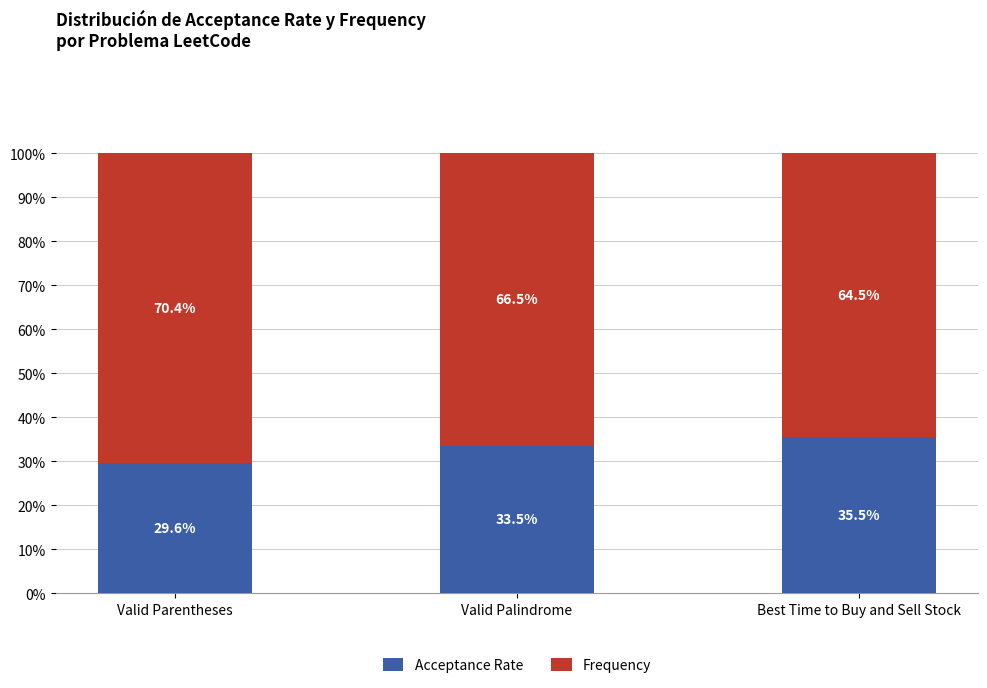

List the labels in order of Acceptance Rate value, smallest first.

Valid Parentheses, Valid Palindrome, Best Time to Buy and Sell Stock